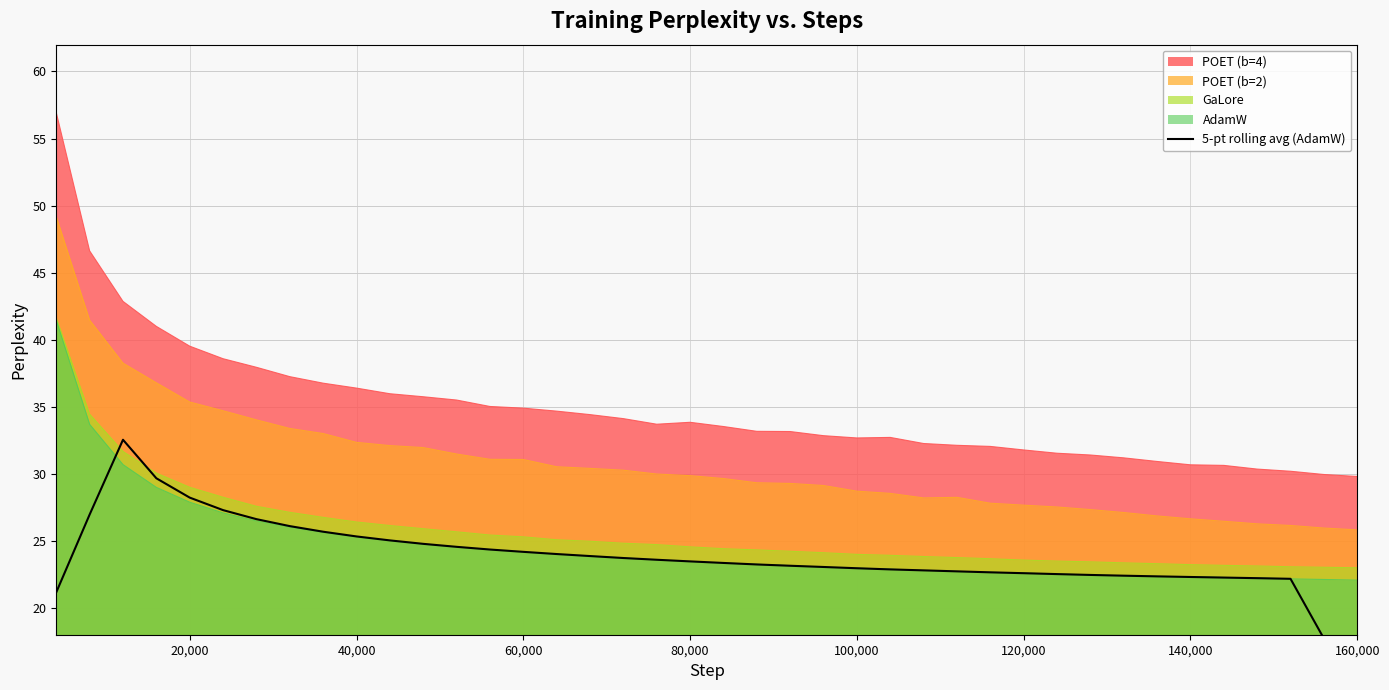

True or false: GaLore has a value of 23.6 at 120,000.

True